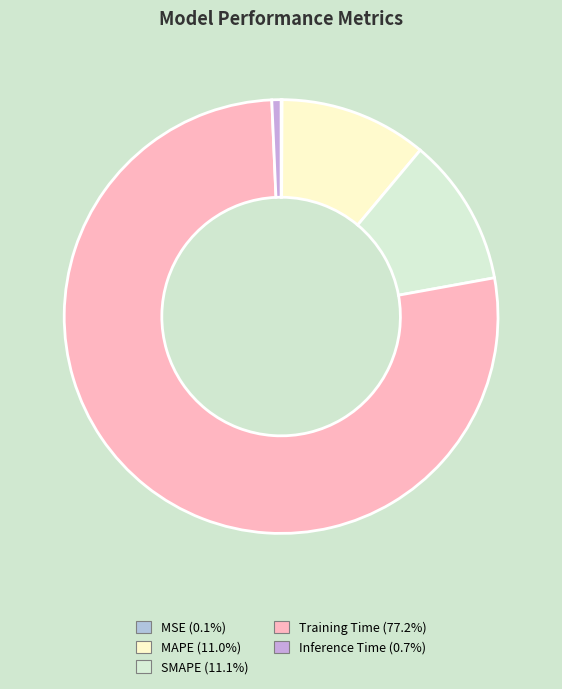

To the nearest percent, what portion does Inference Time represent?

1%